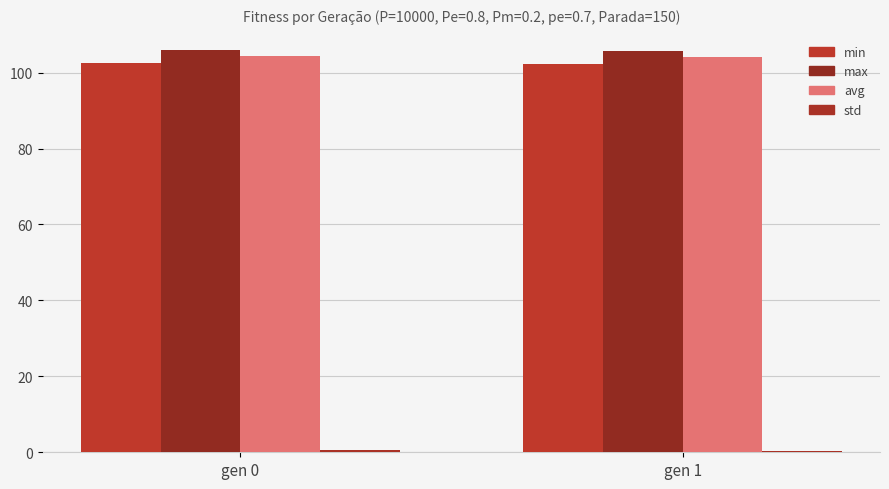

What is the greatest value displayed?

106.0